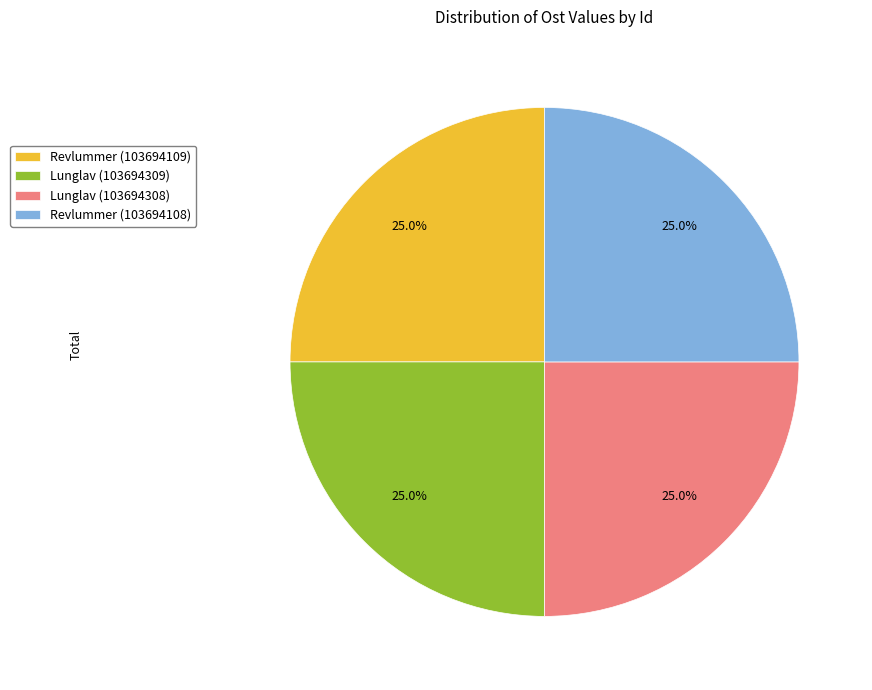

What is the ratio of the value at Revlummer (103694108) to the value at Lunglav (103694308)?

1.0